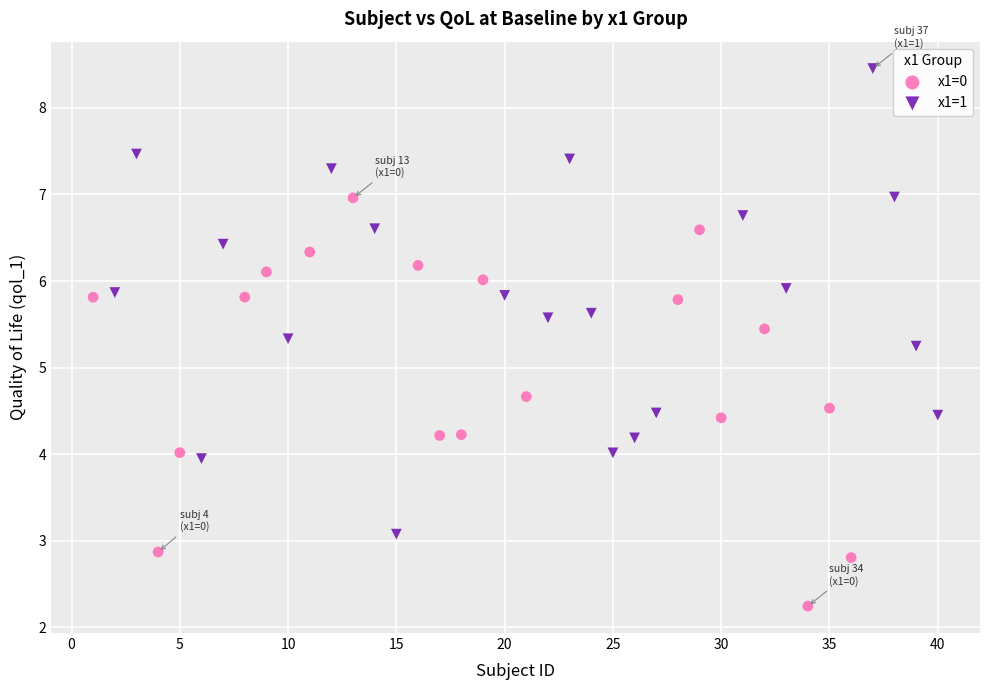

What are all the series names shown in the legend?

x1=0, x1=1